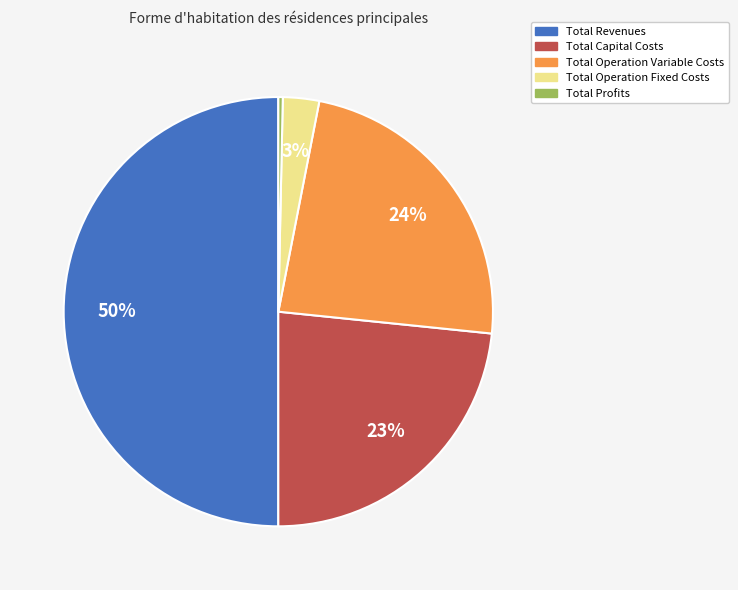

Approximately how many times larger is the value at Total Revenues compared to Total Profits?

149.6